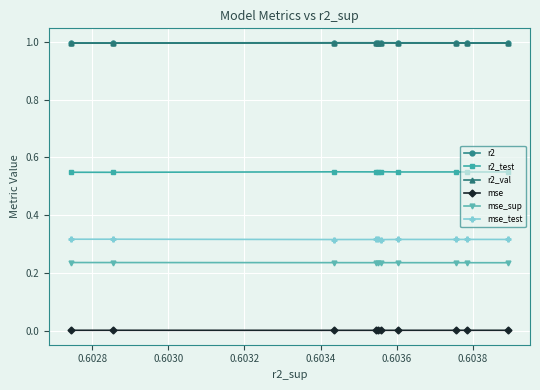

True or false: mse and r2_val cross at least once.

False